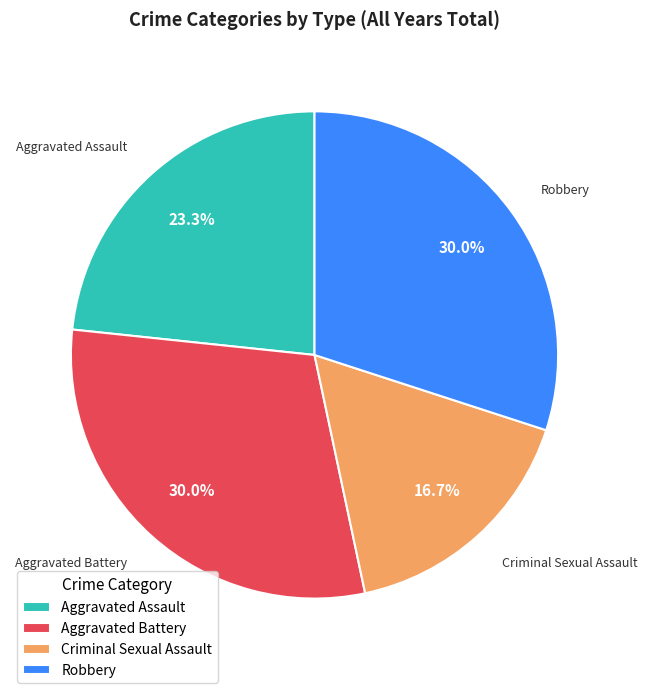

How much of the chart is everything except Criminal Sexual Assault?

83.3%